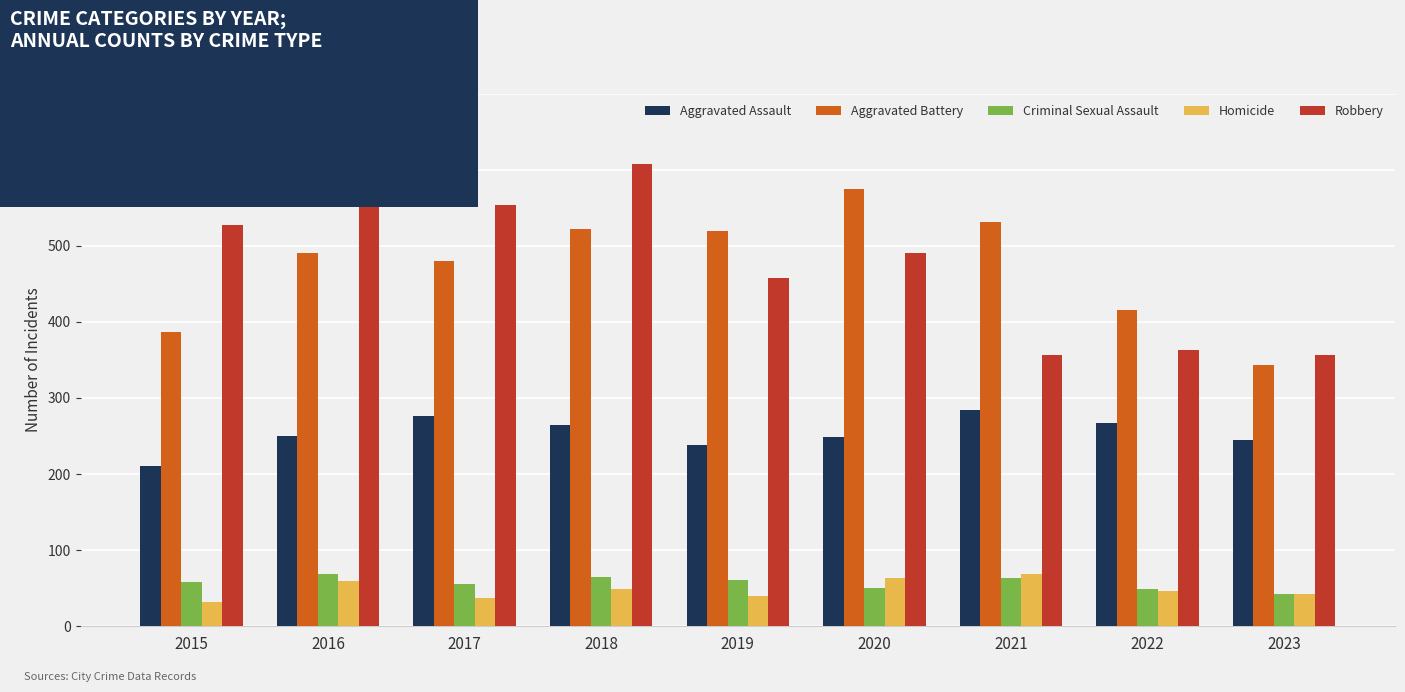

What is the spread (max minus min) of values at 2018?

559